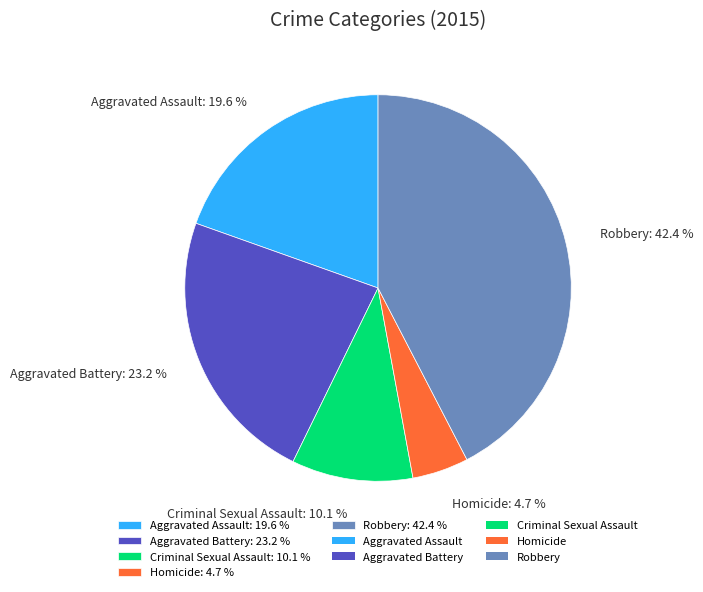

Which slice is the smallest?

Homicide